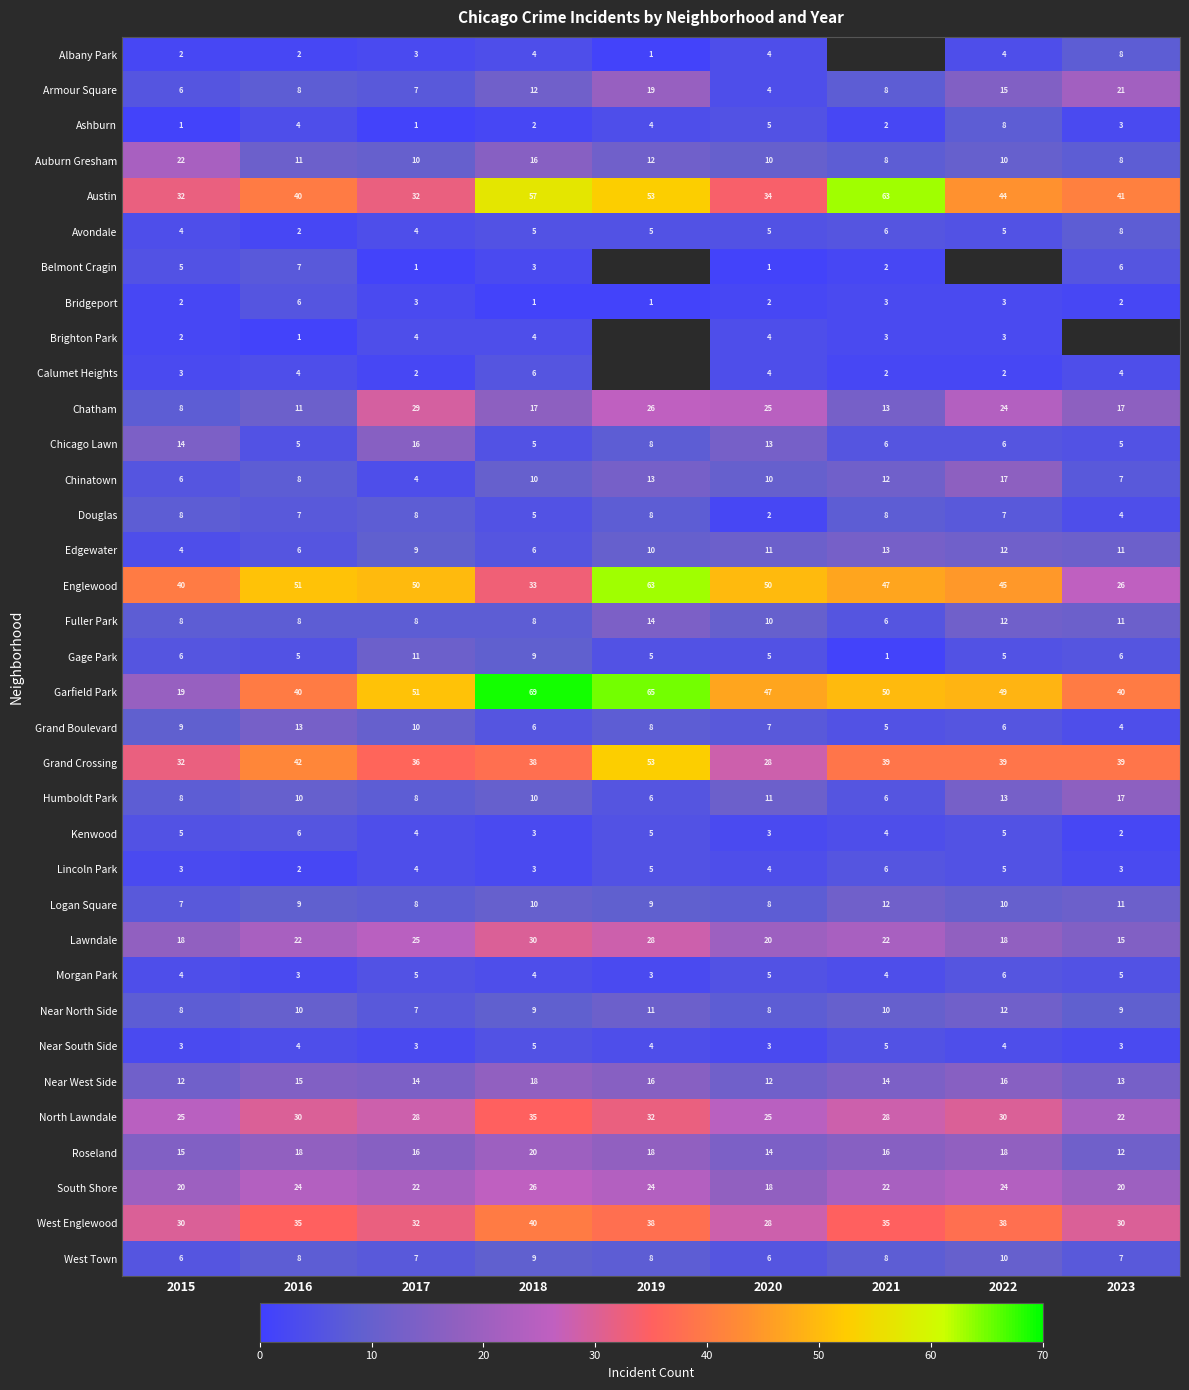

The Avondale series shows 2 at 2022. True or false?

False